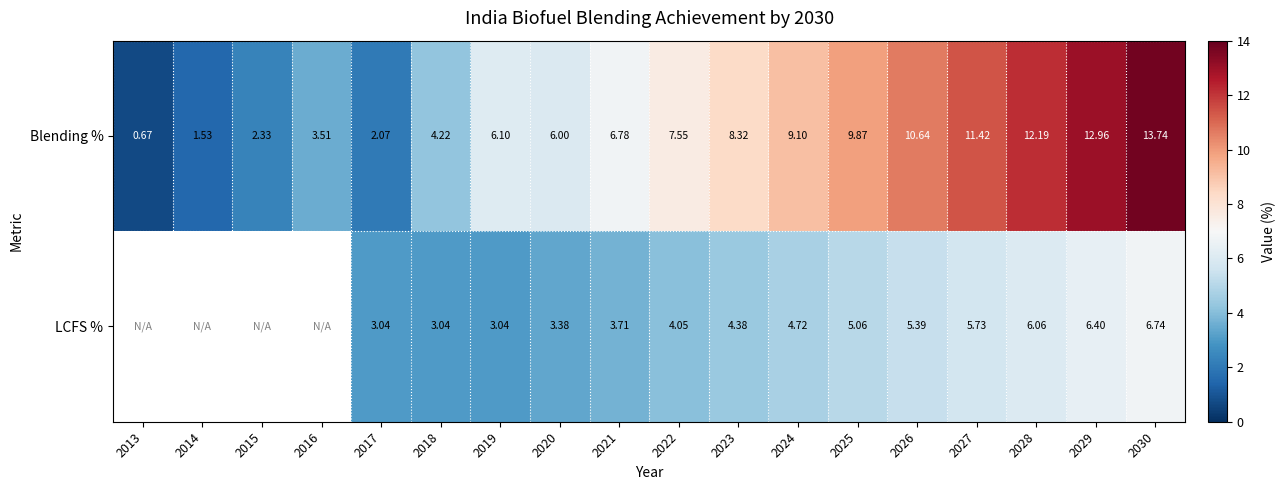

Is the value of Blending % at 2030 greater than the value of LCFS % at 2017?

Yes